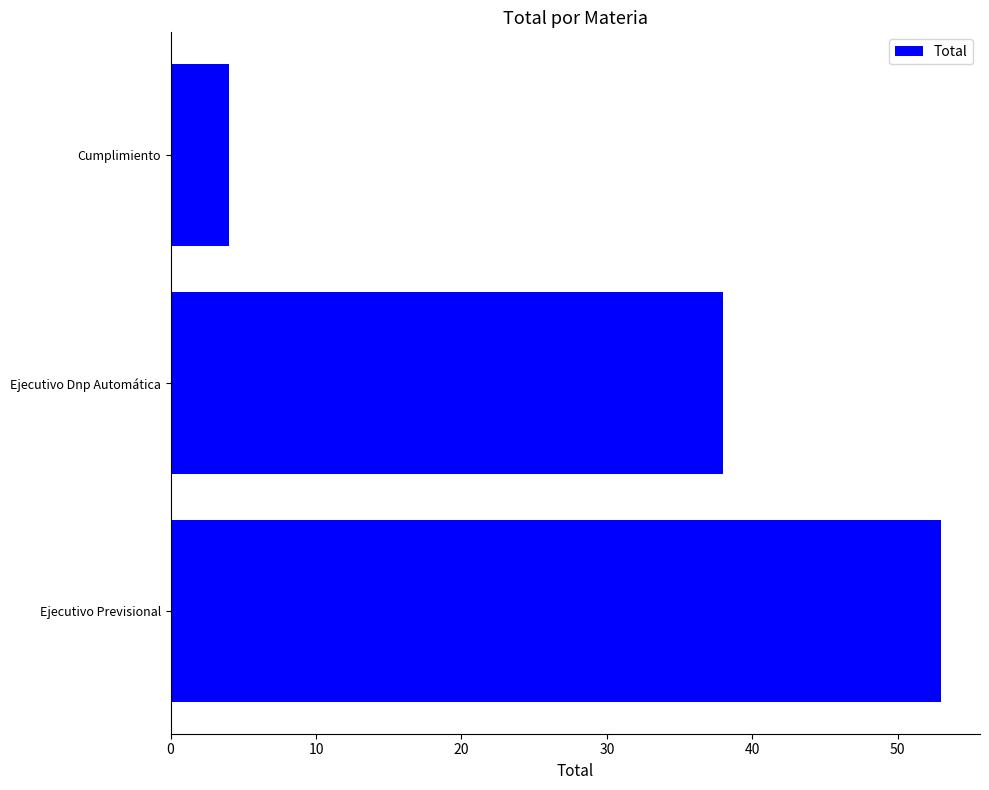

What is the change in value from Ejecutivo Previsional to Ejecutivo Dnp Automática?

-15